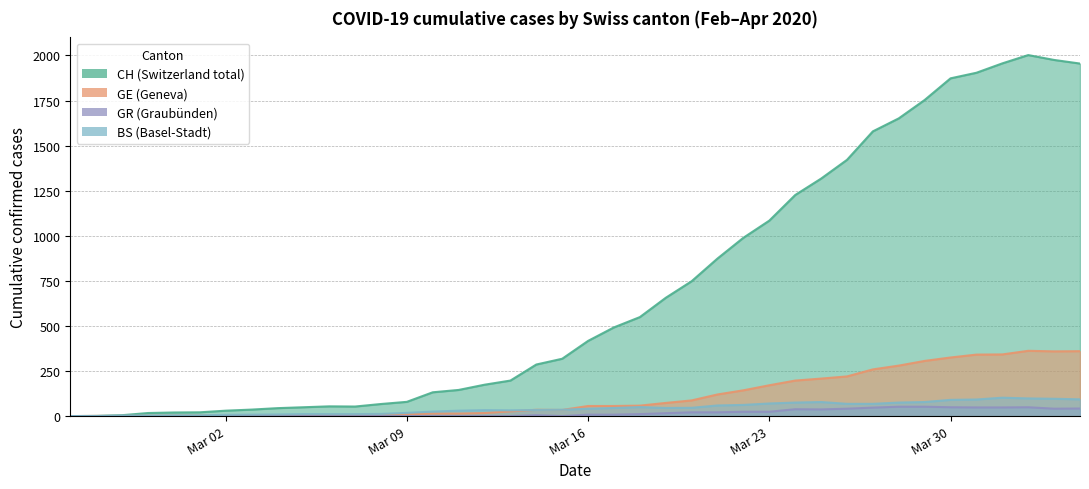

True or false: CH and GE cross at least once.

False